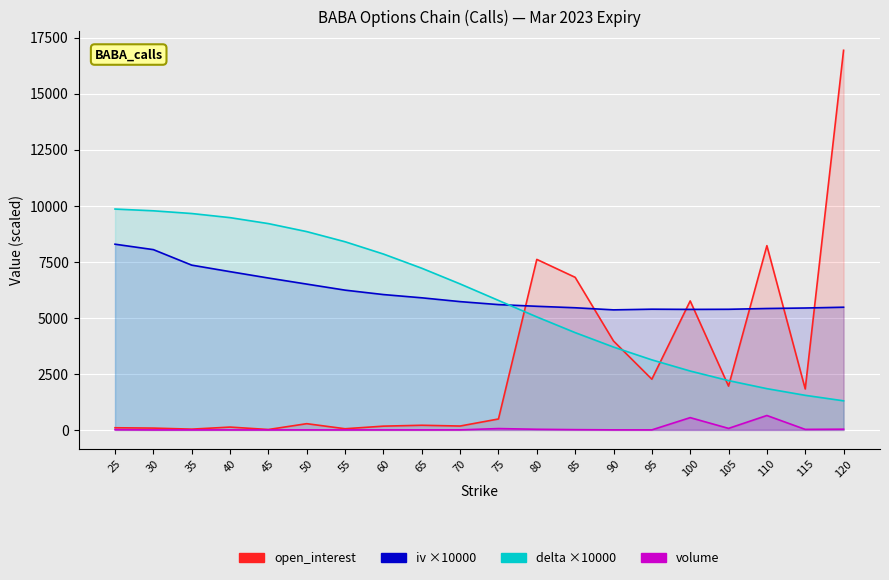

What is the average value of the delta series?

5913.4